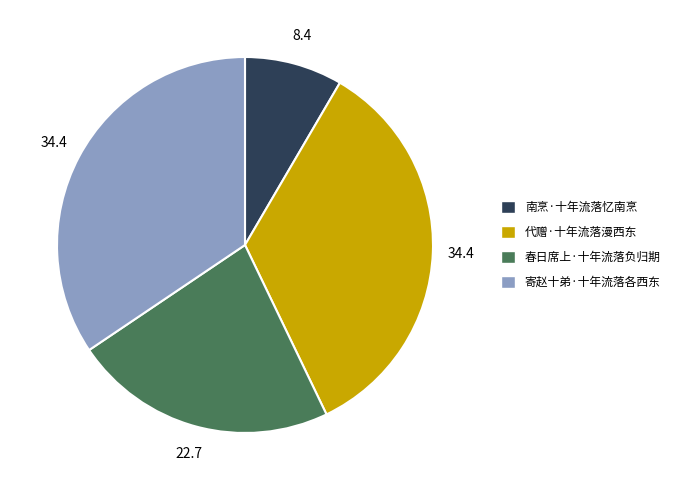

Which category has the smallest portion of the pie?

南烹·十年流落忆南烹